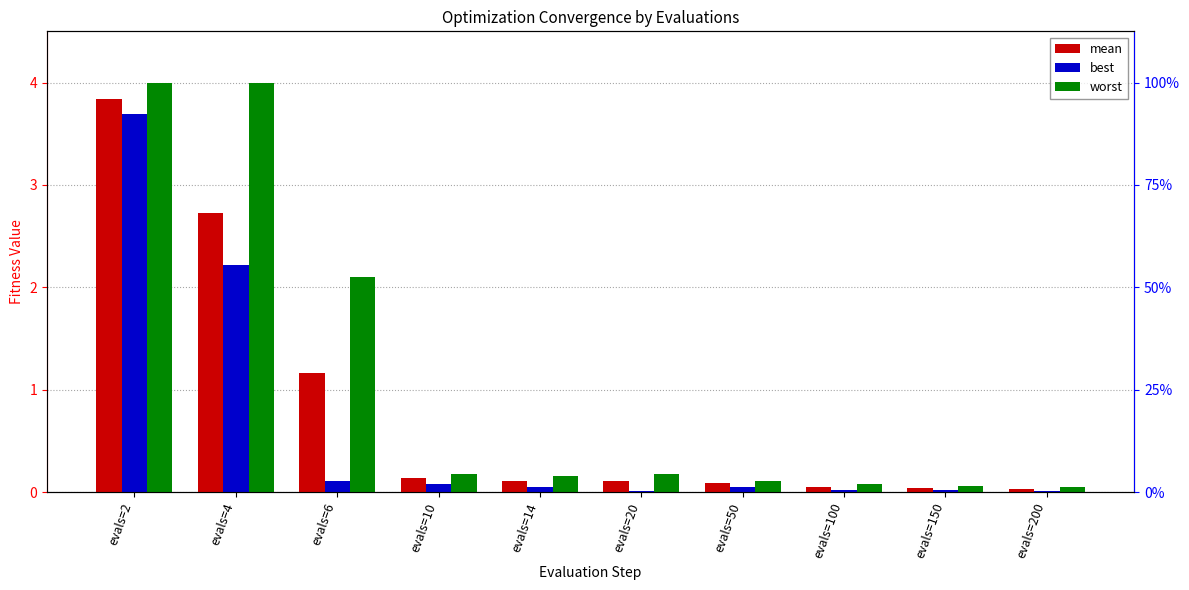

Rank the series by their average value, from highest to lowest.

worst, mean, best